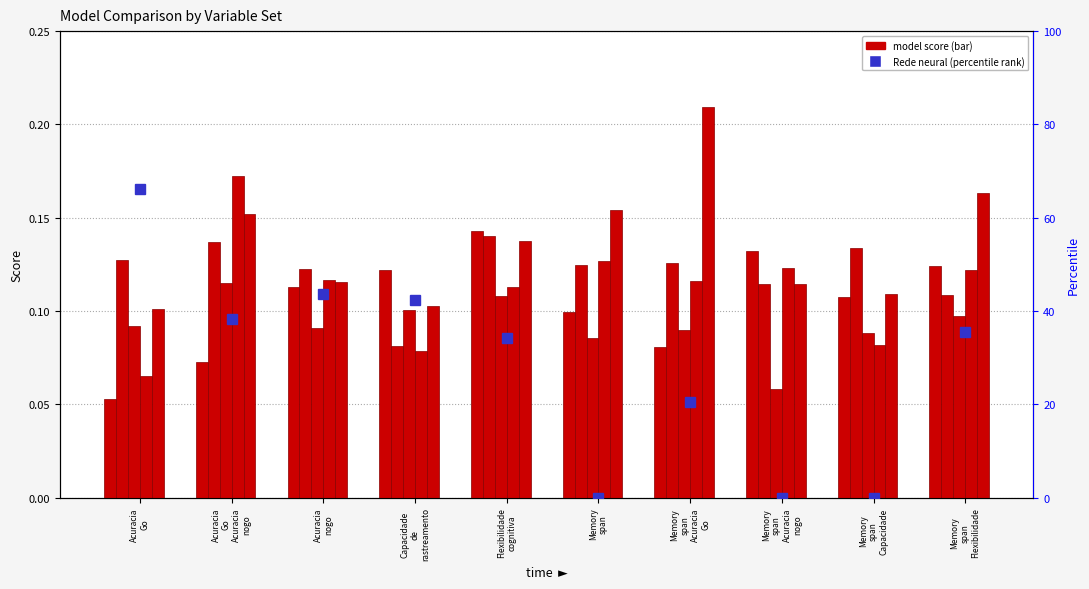

Which series has the largest range (max minus min)?

Rede neural